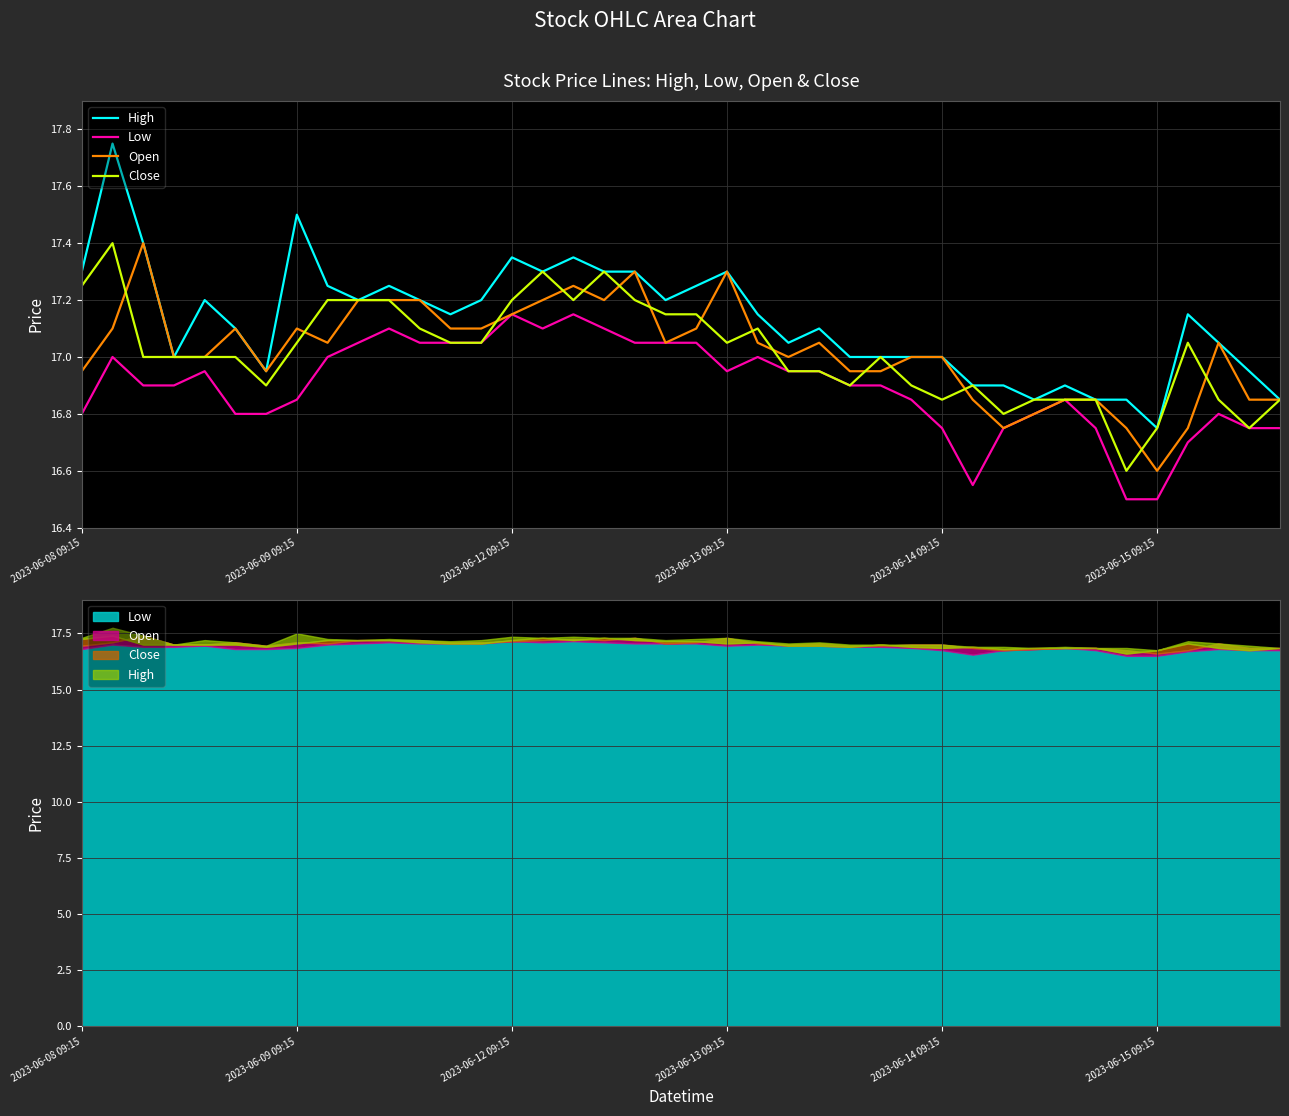

What is the total value across all series at 36?

67.6